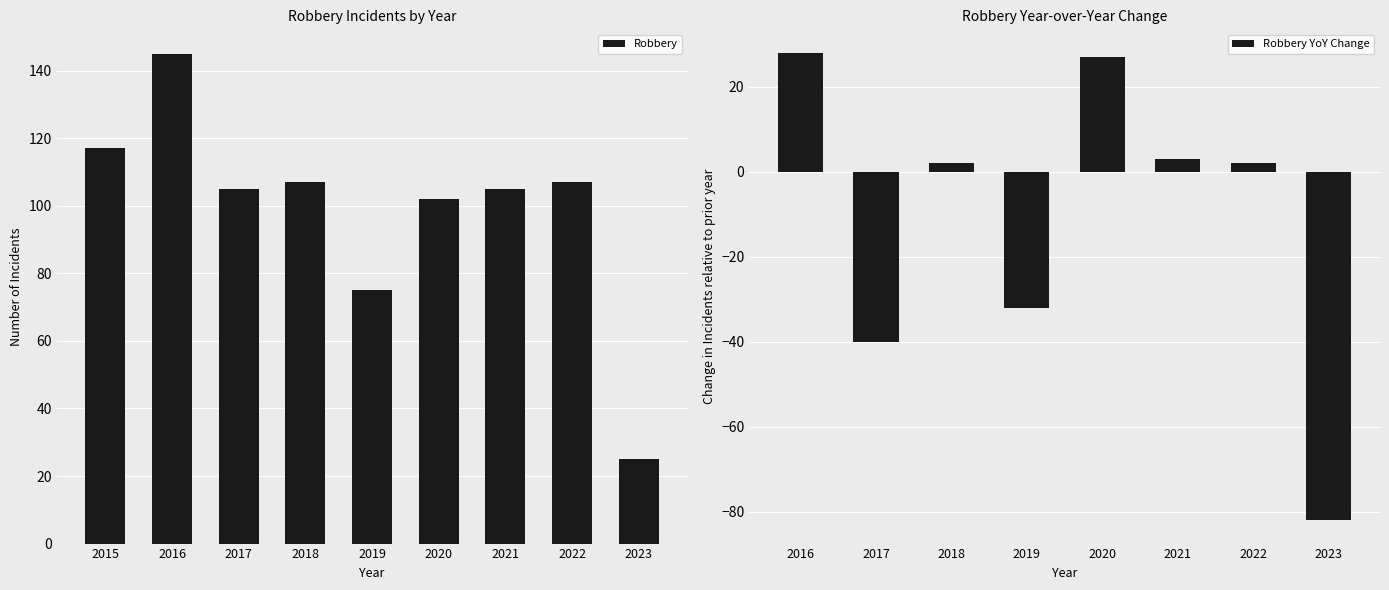

What is the sum of the Robbery values at 2019 and 2020?

177